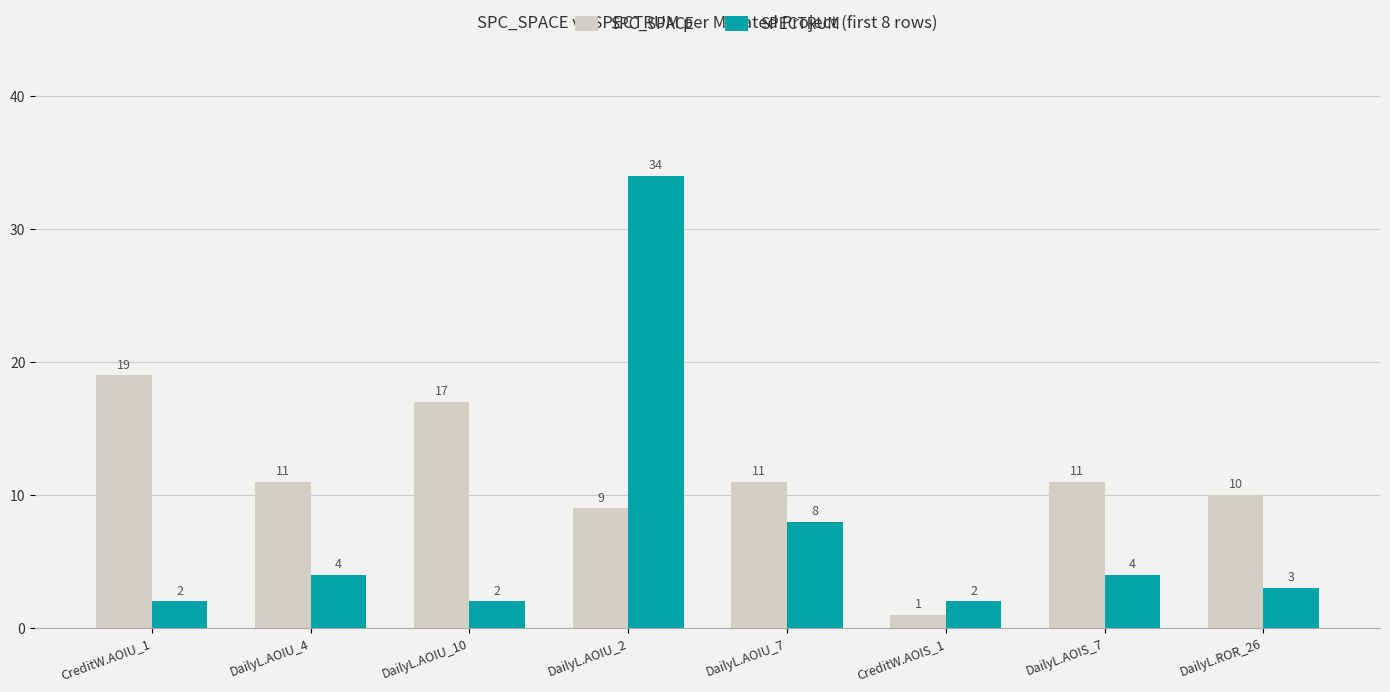

Reading left to right, transcribe all the data shown in this chart.

SPC_SPACE: 19	11	17	9	11	1	11	10
SPECTRUM: 2	4	2	34	8	2	4	3